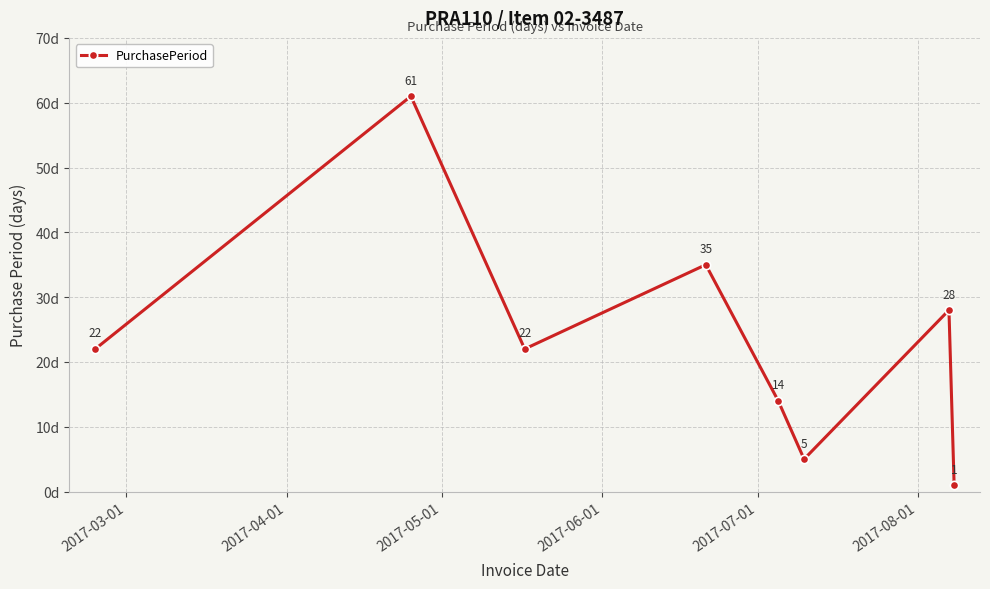

Count the number of categories in the chart.

8